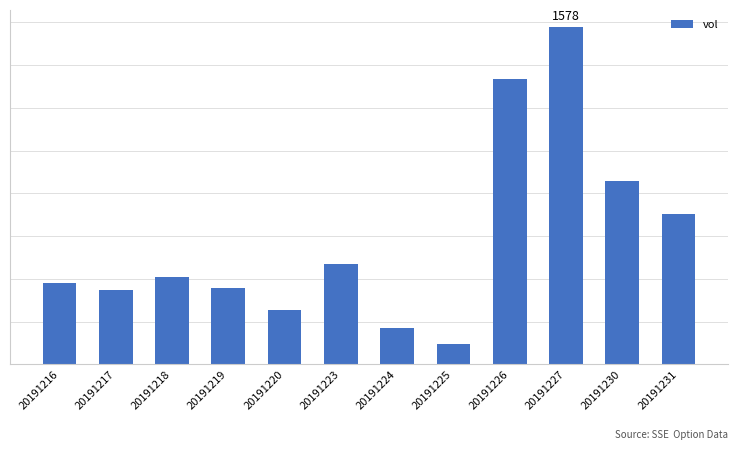

List the labels in order of value, largest first.

20191227, 20191226, 20191230, 20191231, 20191223, 20191218, 20191216, 20191219, 20191217, 20191220, 20191224, 20191225